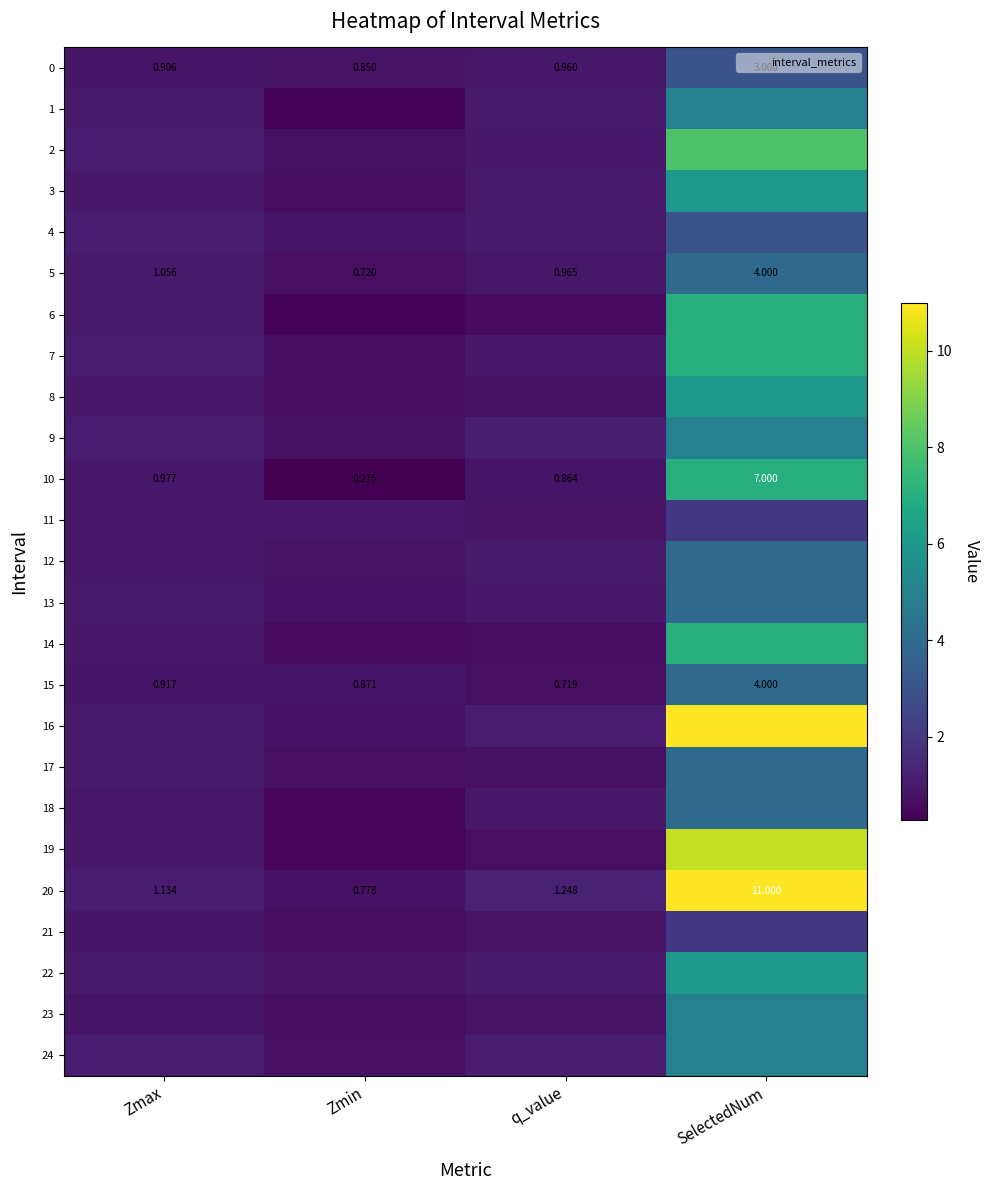

Rank the categories by 20 value from lowest to highest.

Zmin, Zmax, q_value, SelectedNum